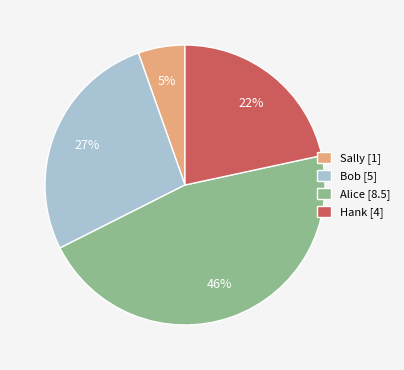

Is there any slice that represents more than half of the pie?

No